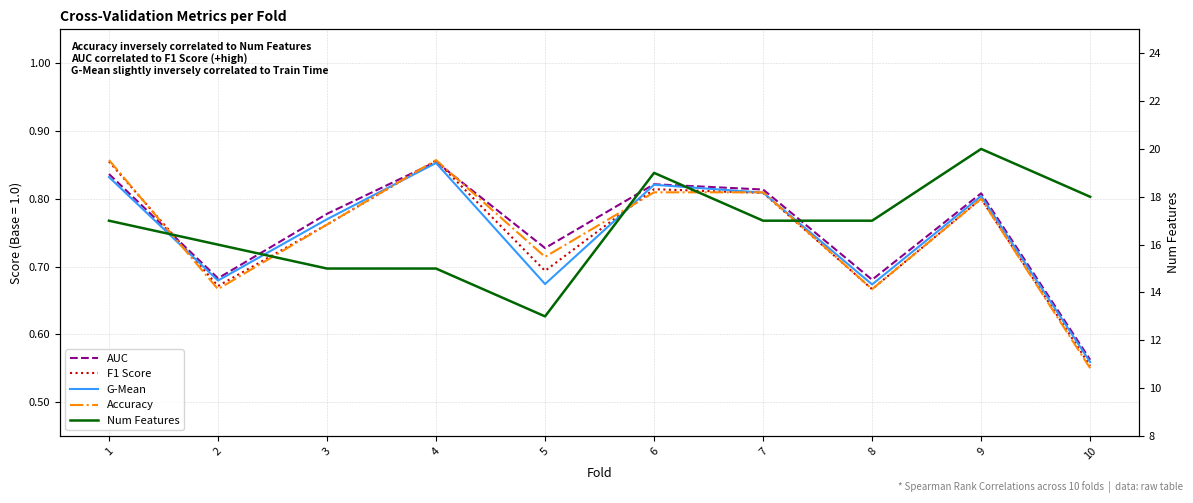

True or false: F1 Score and Num Features intersect in this chart.

False